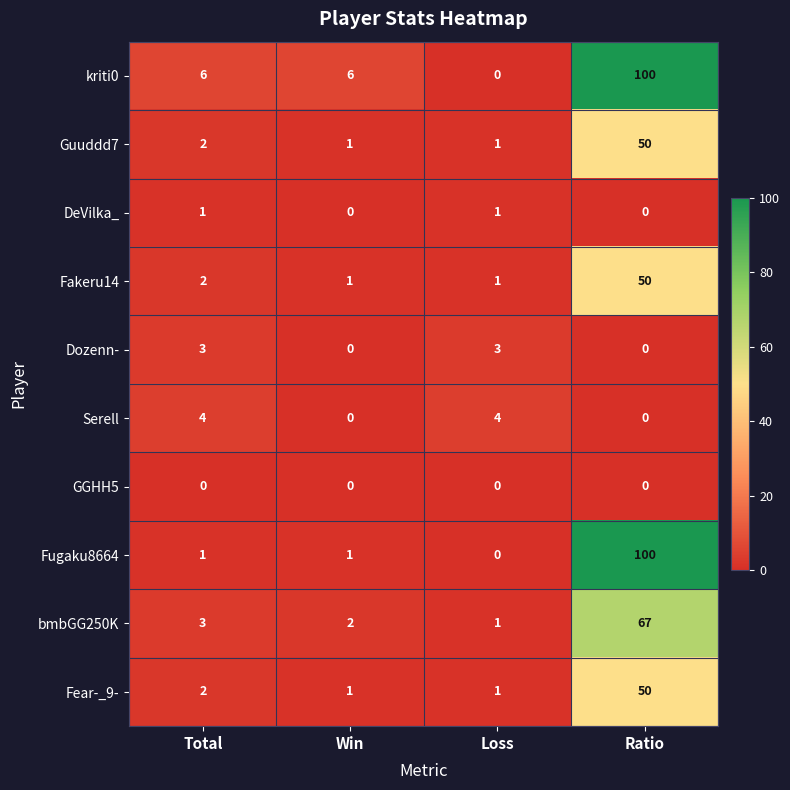

At how many categories does at least one series exceed 0?

4